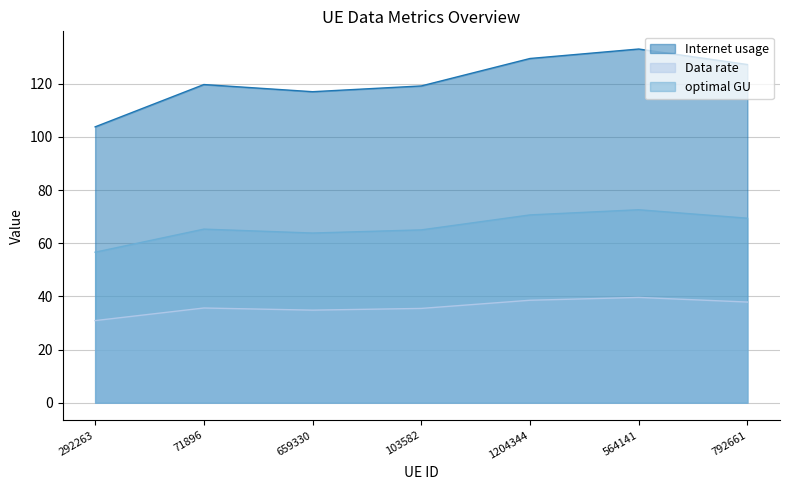

What is the difference between the optimal GU values at 71896 and 1204344?

5.3